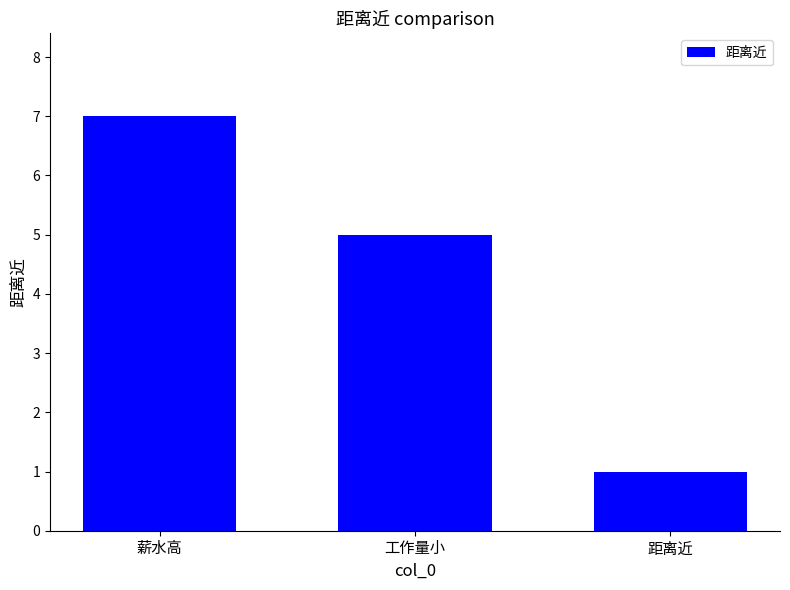

What is the label of the 2nd bar from the right?

工作量小